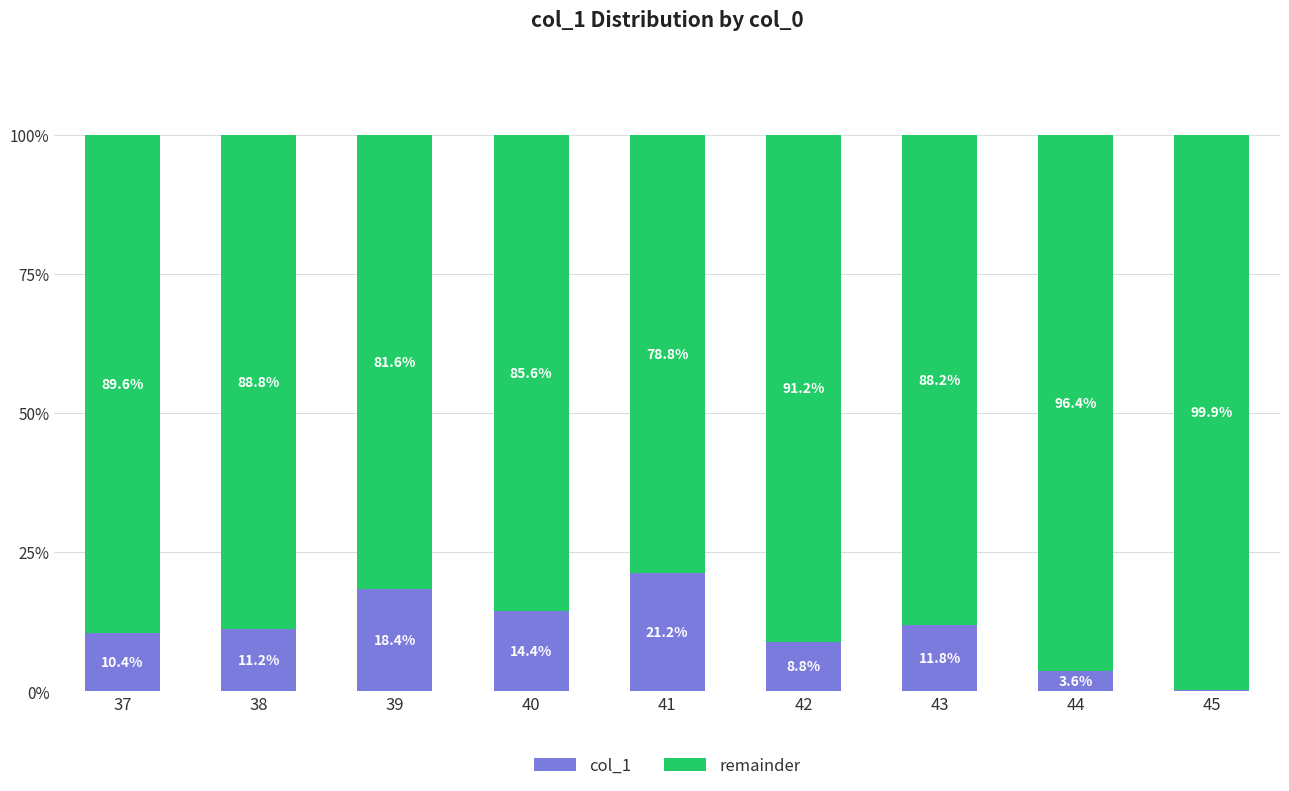

What is the sum of the col_1 values at 40 and 41?

35.6